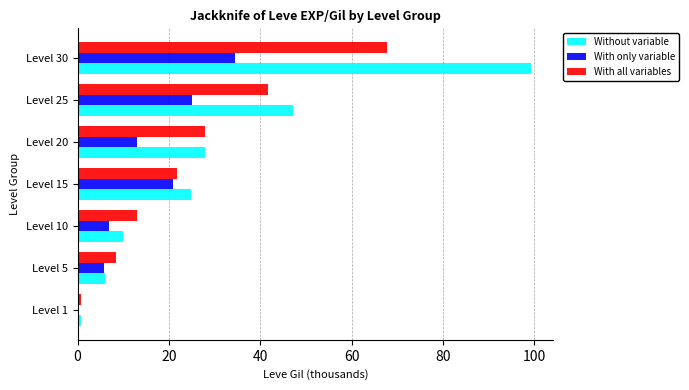

At which category is the sum across all series the highest?

Level 30